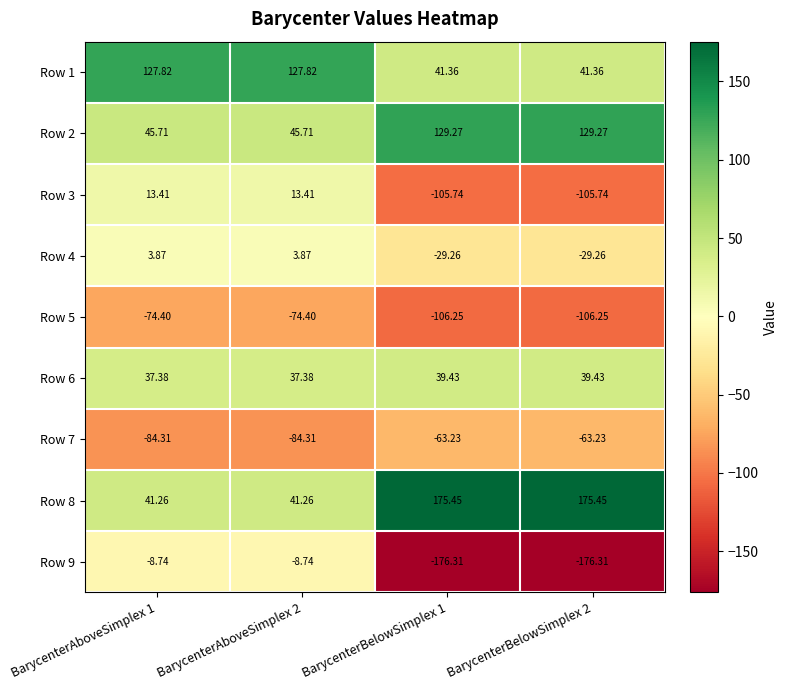

What is the total value across all series at BarycenterAboveSimplex 2?

102.0